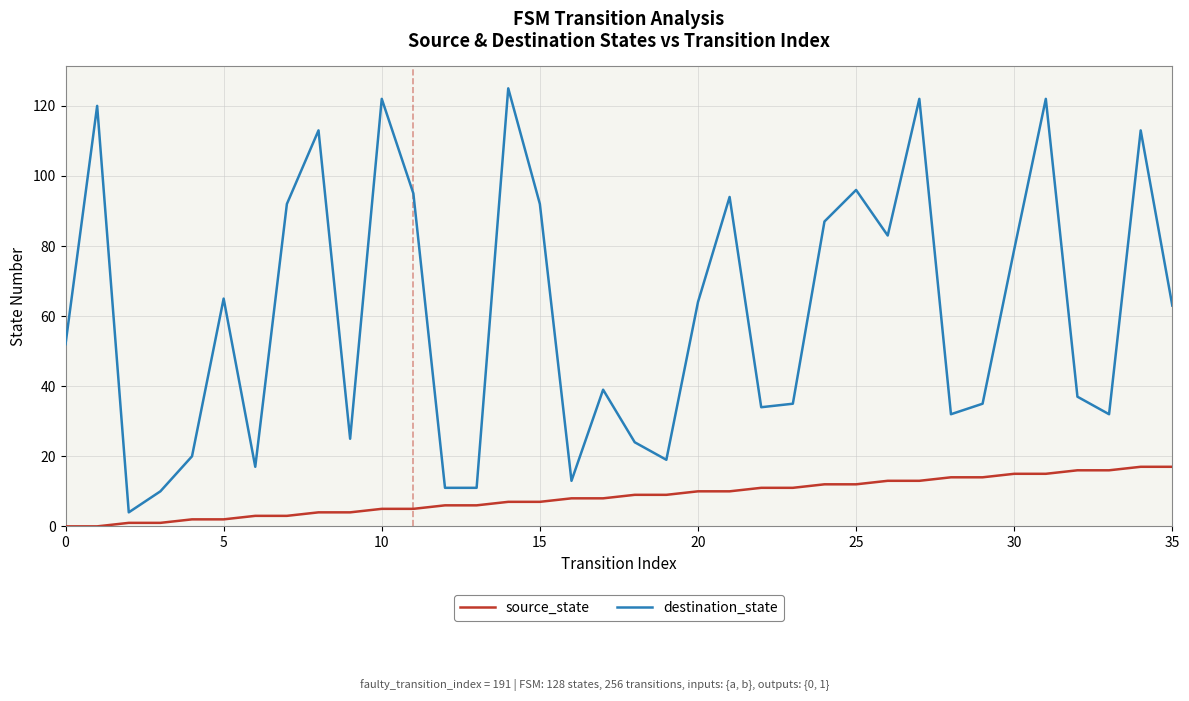

Reading left to right, extract all data points from this chart.

source_state: 0	0	1	1	2	2	3	3	4	4	5	5	6	6	7	7	8	8	9	9	10	10	11	11	12	12	13	13	14	14	15	15	16	16	17	17
destination_state: 52	120	4	10	20	65	17	92	113	25	122	95	11	11	125	92	13	39	24	19	64	94	34	35	87	96	83	122	32	35	79	122	37	32	113	63